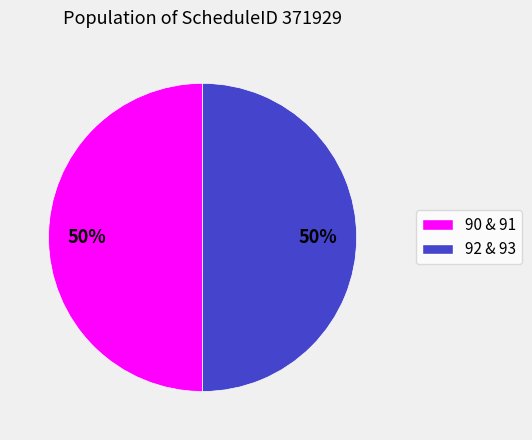

Count the number of slices in the pie.

2